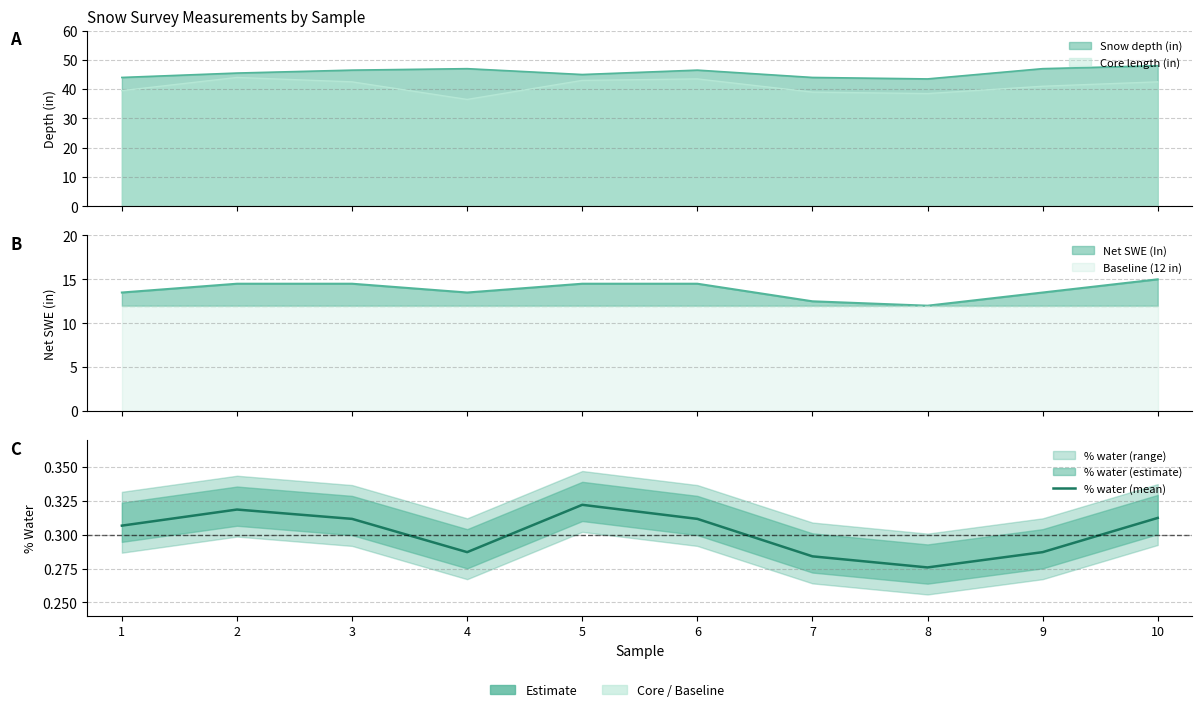

Does the chart have visible grid lines?

Yes